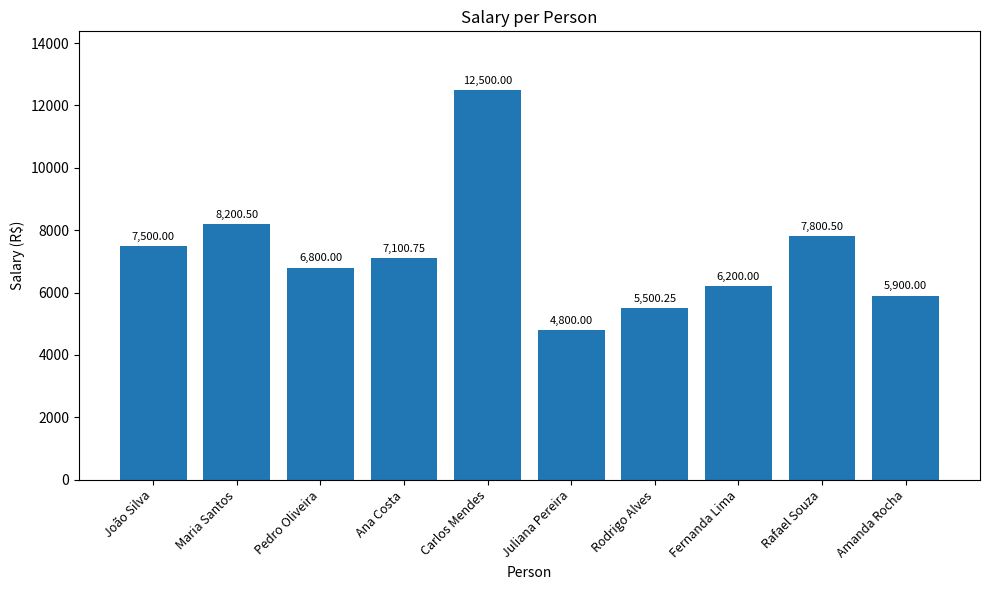

What is the label of the 9th bar from the left?

Rafael Souza